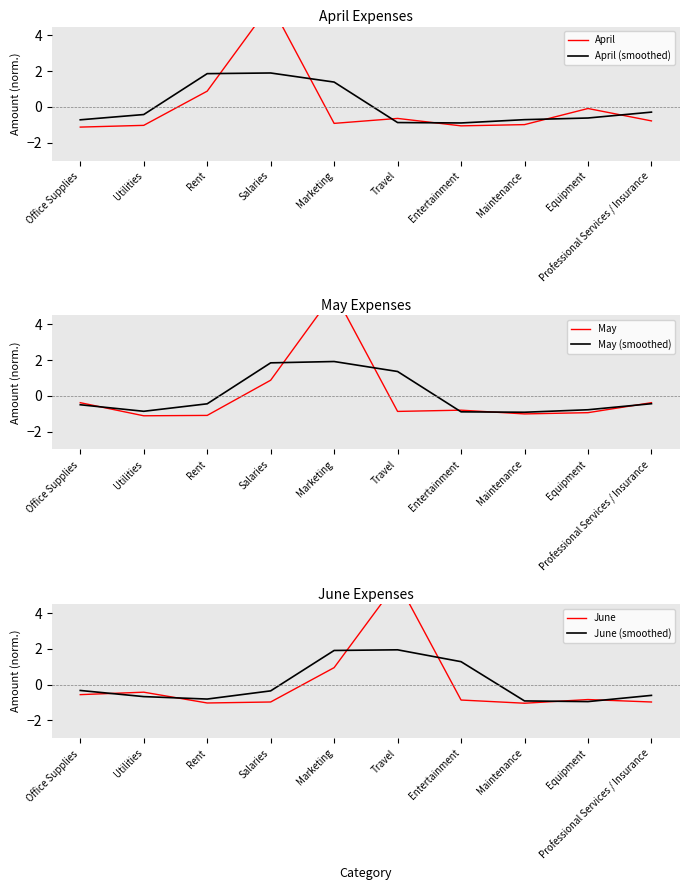

List the series in order of their peak value, lowest first.

April (smoothed), May (smoothed), June (smoothed), April, June, May